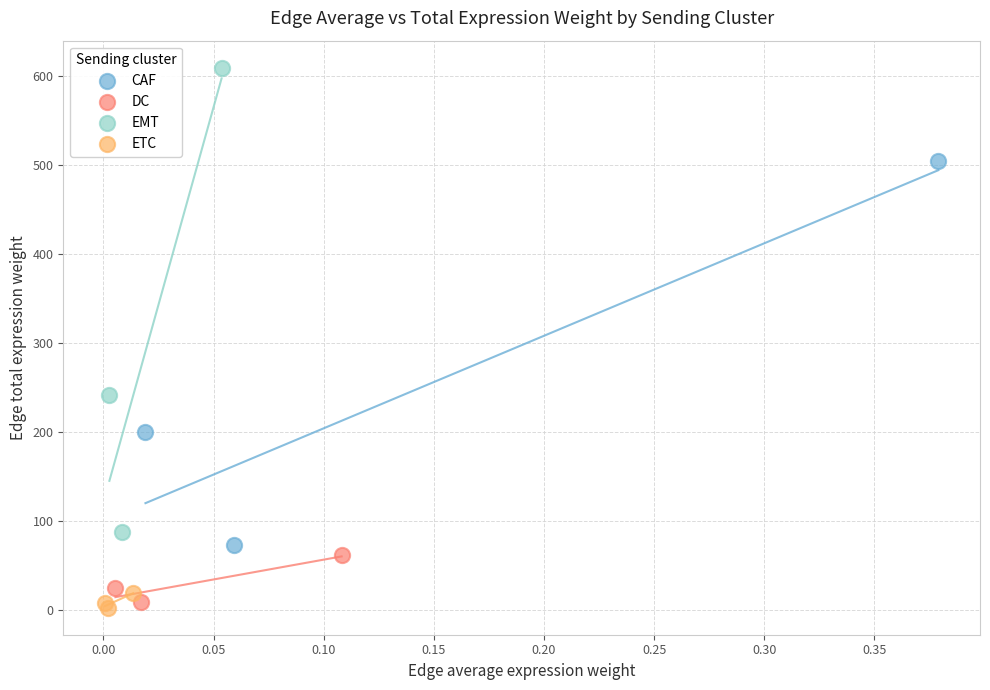

Which series has the widest spread of Y values?

EMT